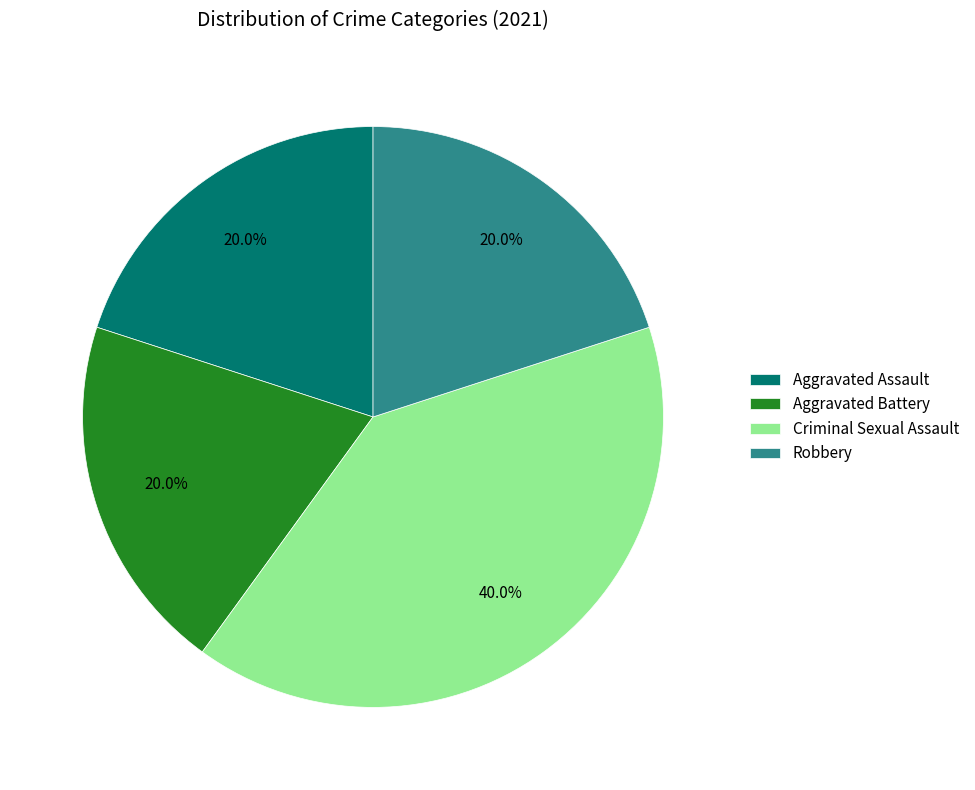

Which category has the biggest portion of the pie?

Criminal Sexual Assault